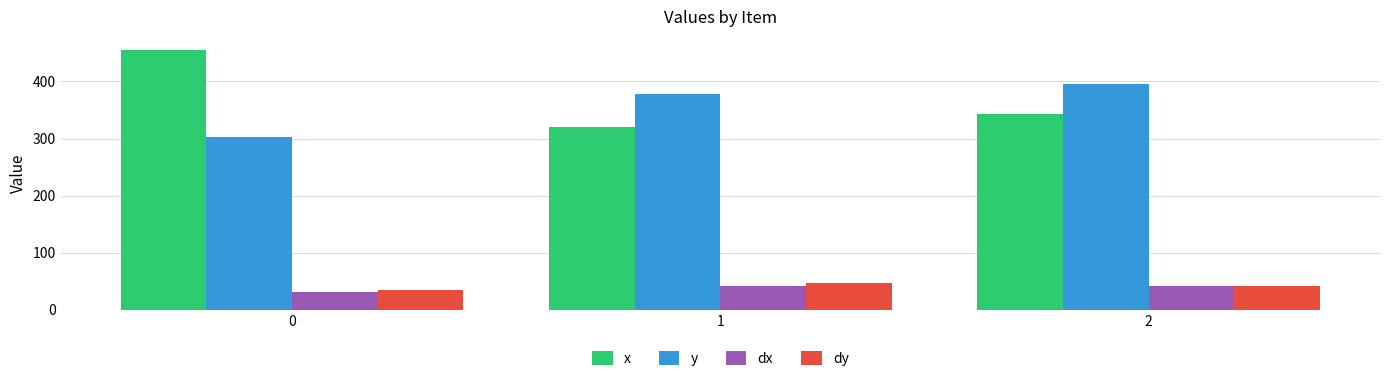

What is the average value of the dy series?

40.7